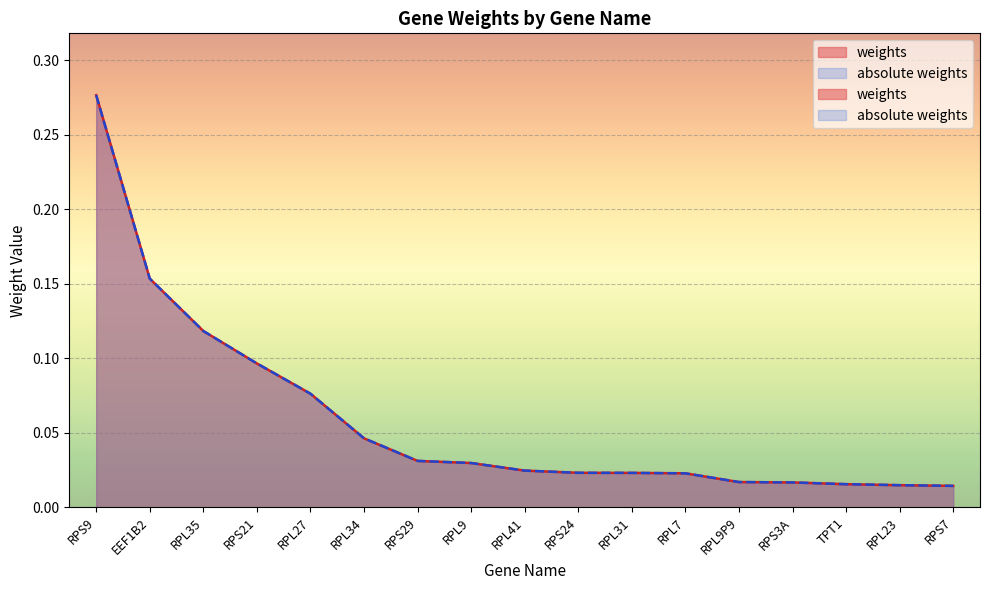

At how many categories does at least one series exceed 0?

17